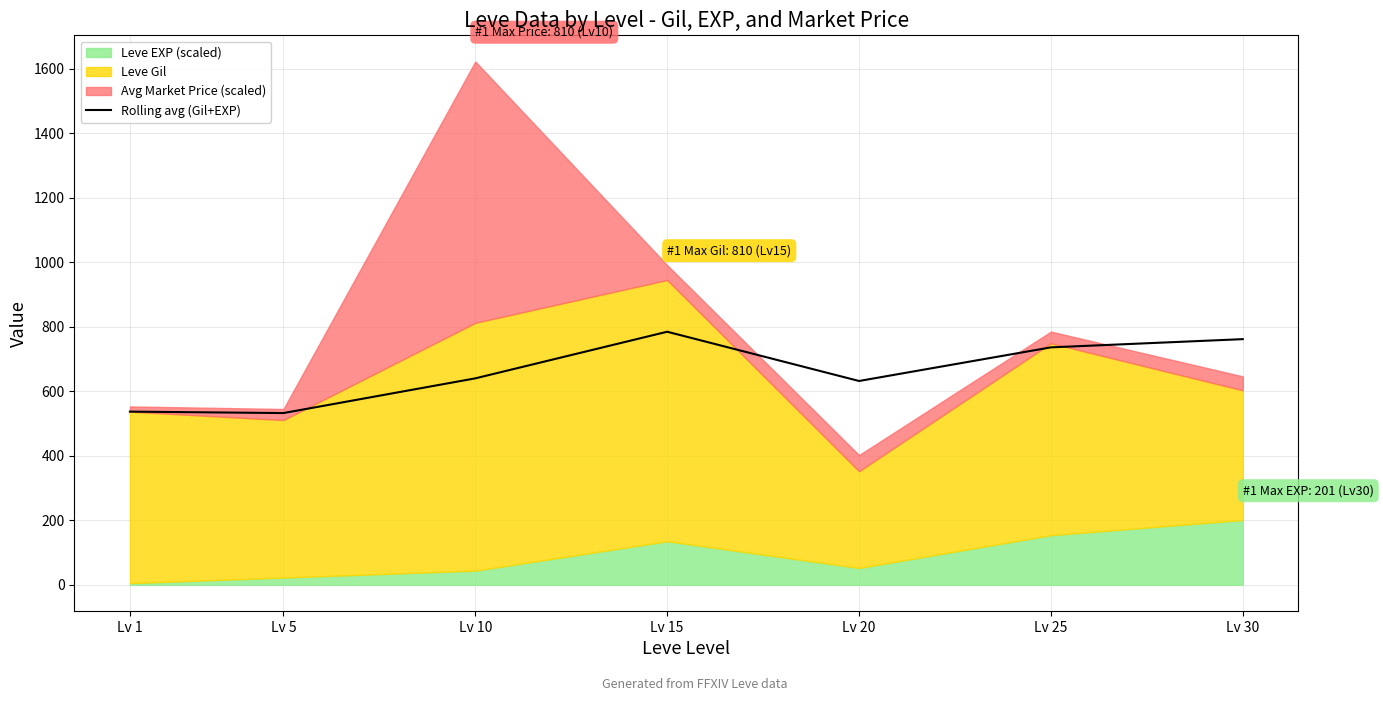

Where is the first local minimum?

Lv 5